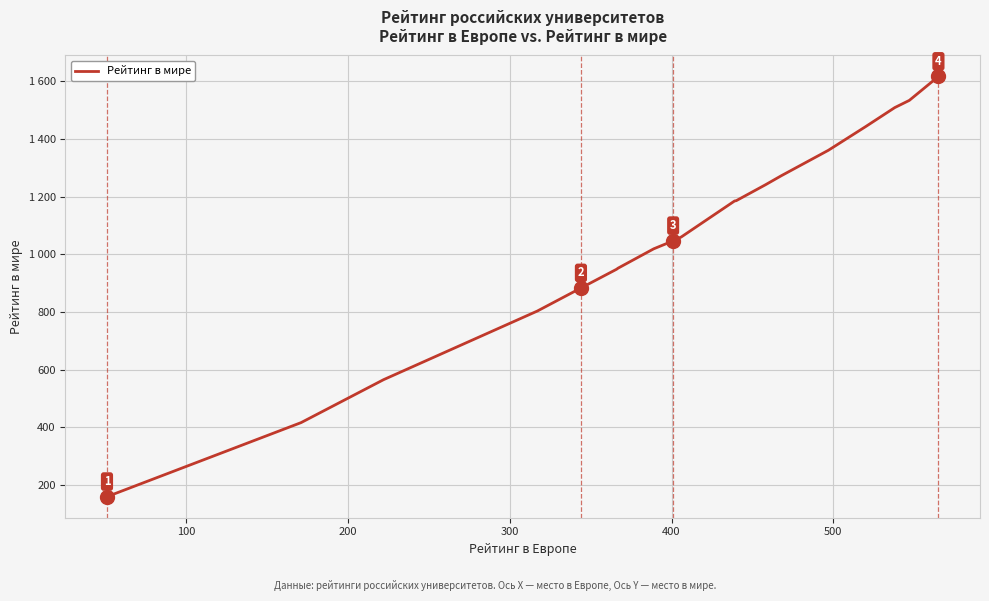

Reading right to left, transcribe all the data shown in this chart.

1617	1534	1509	1443	1361	1273	1241	1186	1185	1060	1047	1042	1019	952	948	883	803	565	416	159